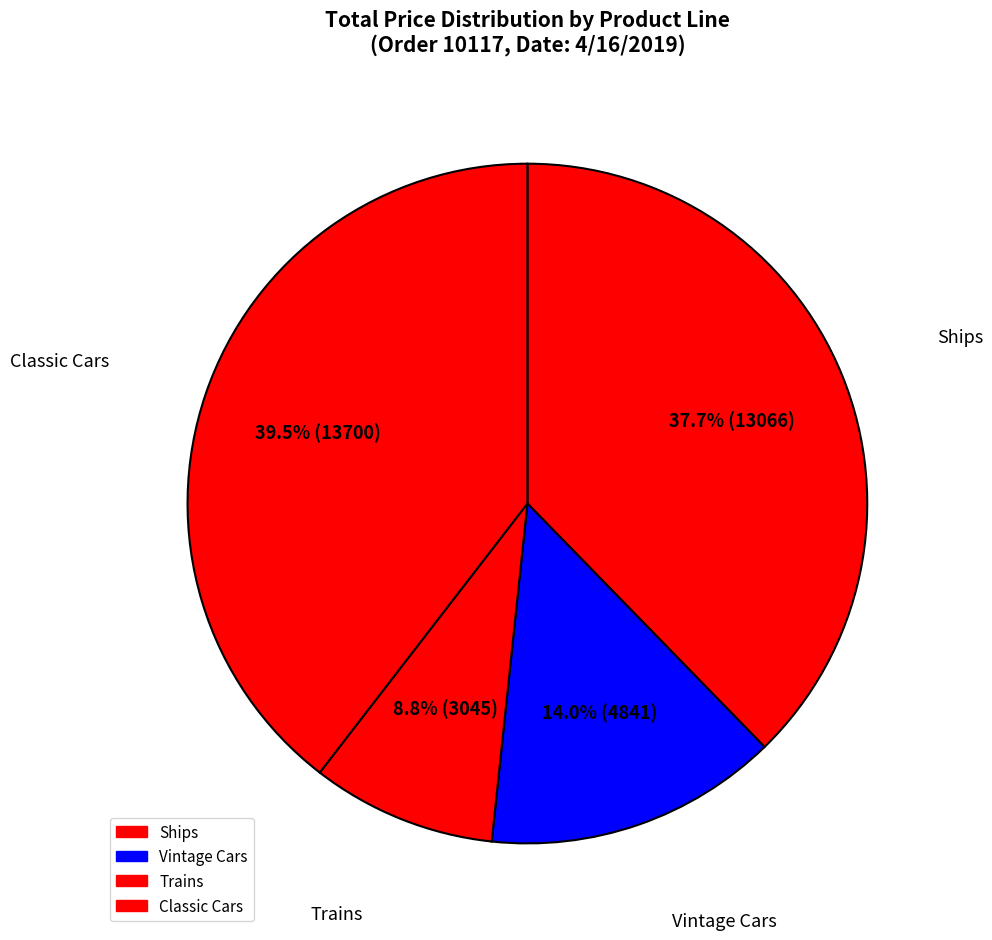

Which category has the smallest portion of the pie?

Trains (S50_1514)